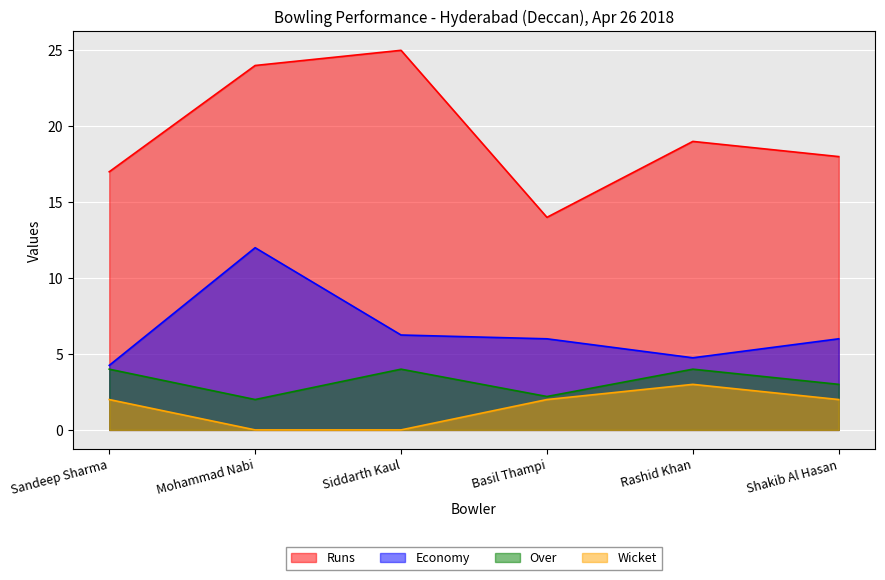

Count the Over values in the range 2 to 4.

6